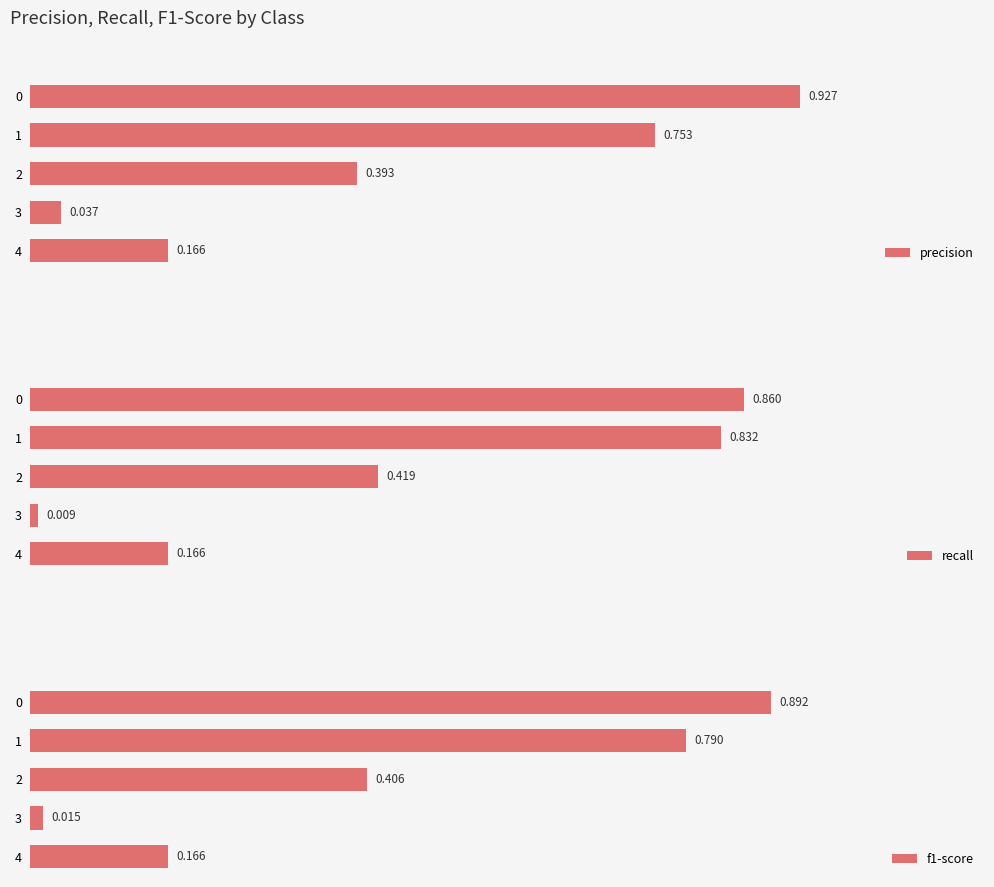

Is it true that precision equals 0.3 at 0.8?

False